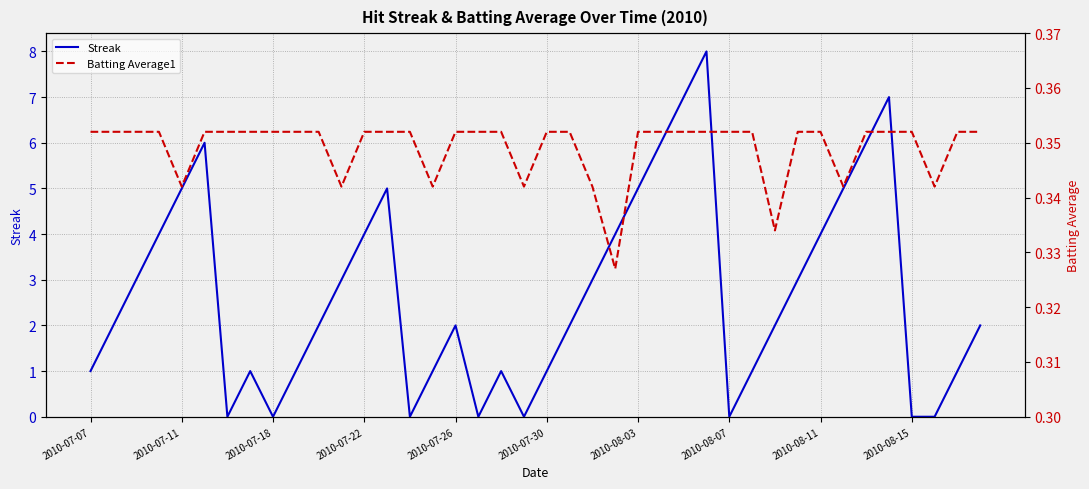

Is the value of Streak at 15 greater than the value of Batting Average1 at 25?

Yes